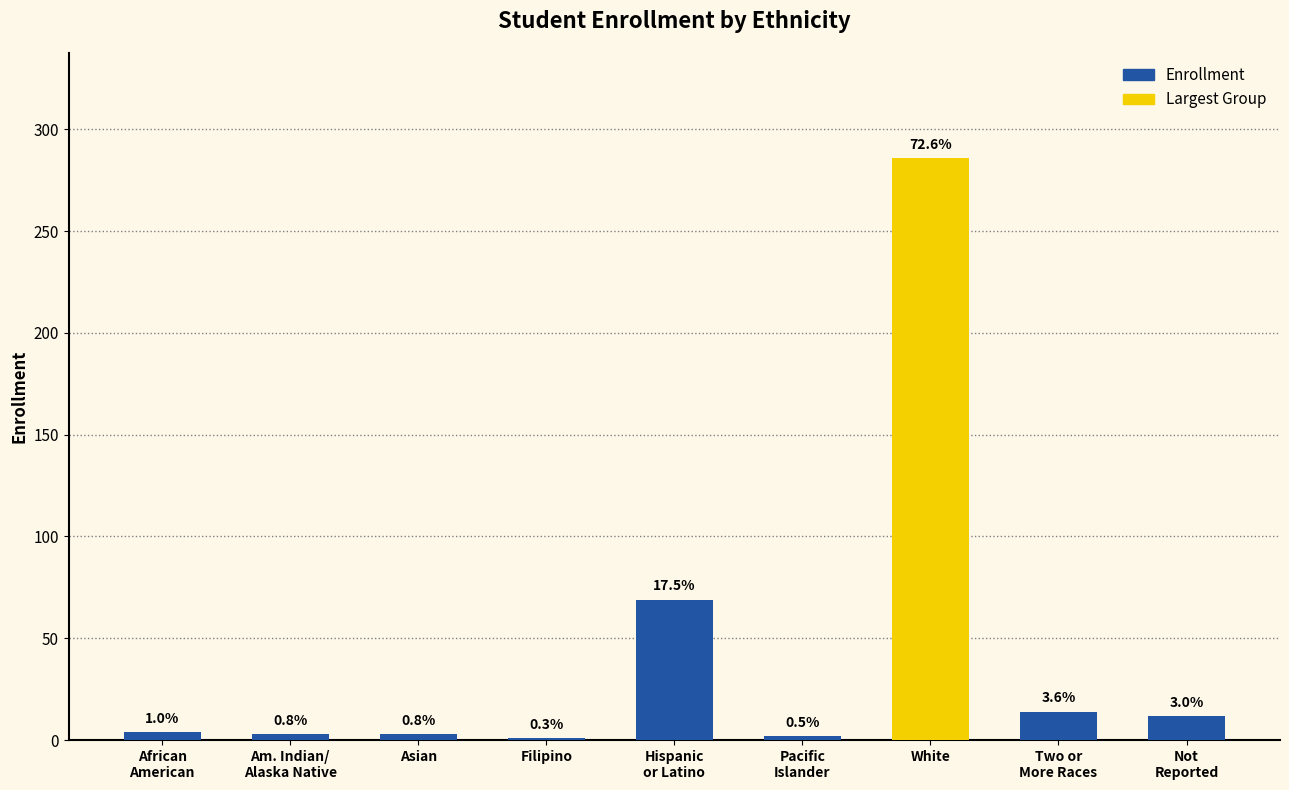

Are the bars horizontal?

No